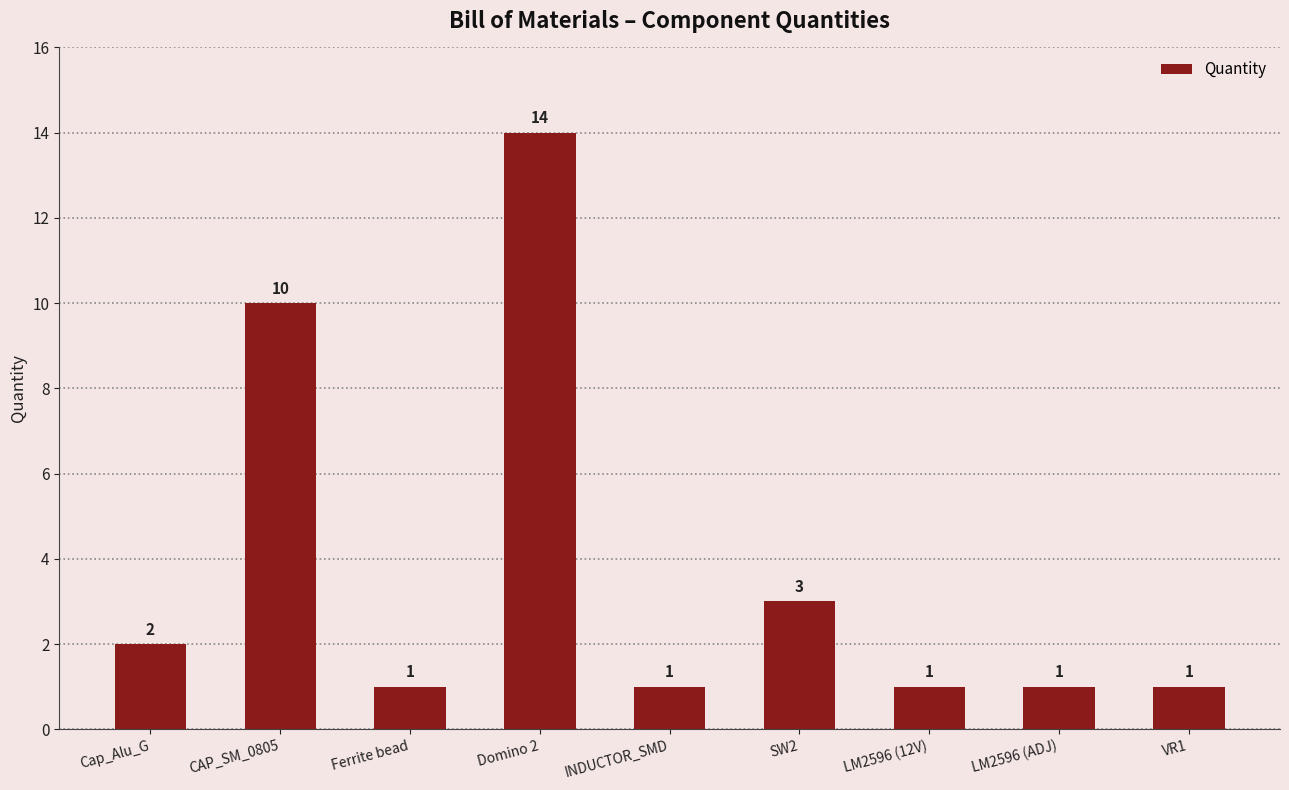

Count the number of categories in the chart.

9